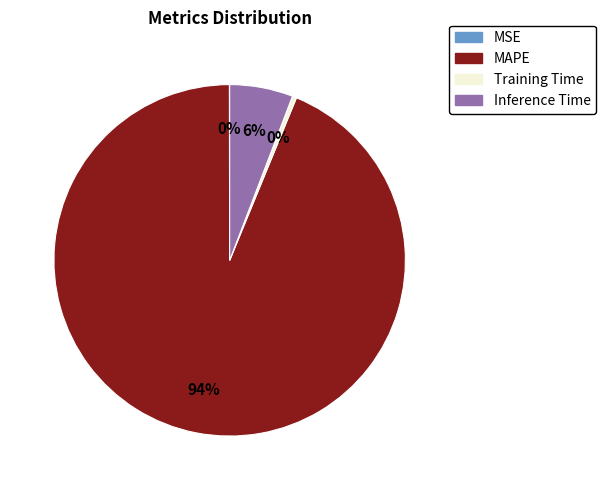

Is Training Time the majority of the pie?

No